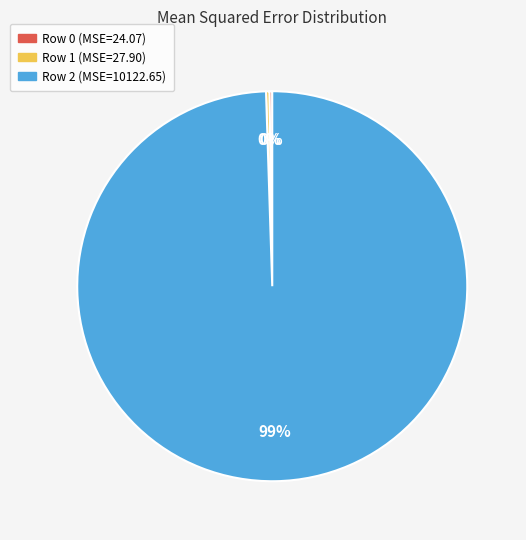

Is there any slice that represents more than half of the pie?

Yes